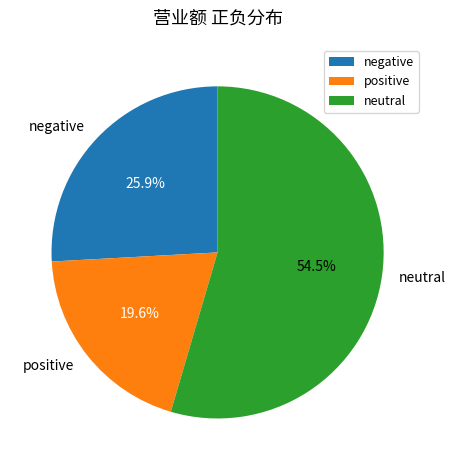

Combined, do neutral and negative account for over 50%?

Yes